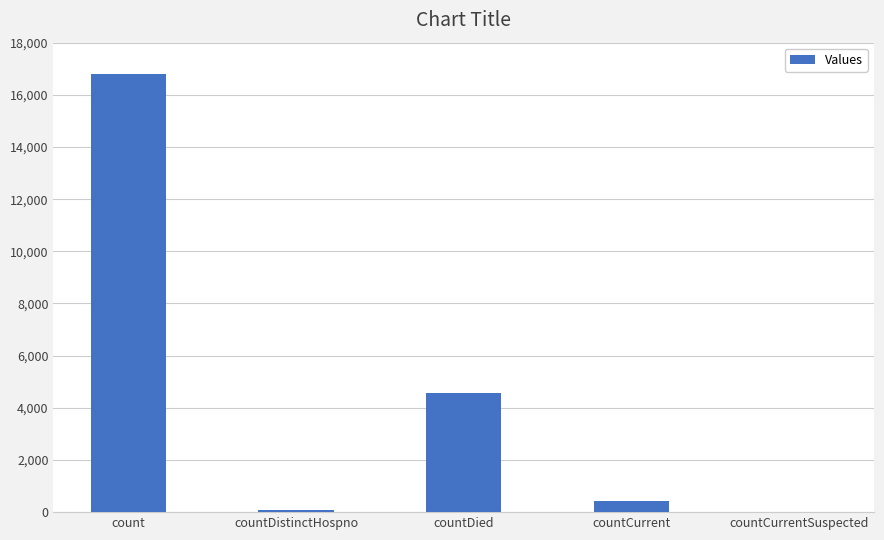

True or false: the data shows 0 at countCurrentSuspected.

True